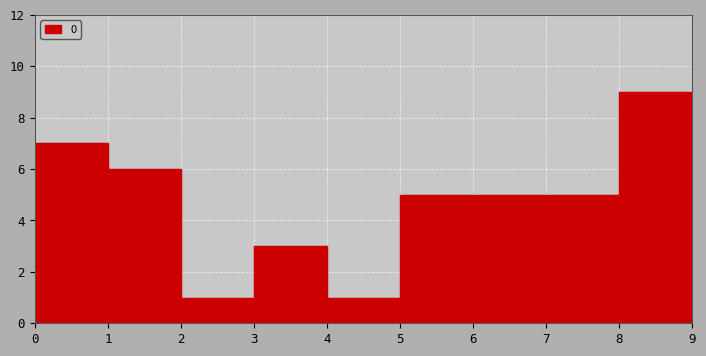

How many values exceed 5?

3